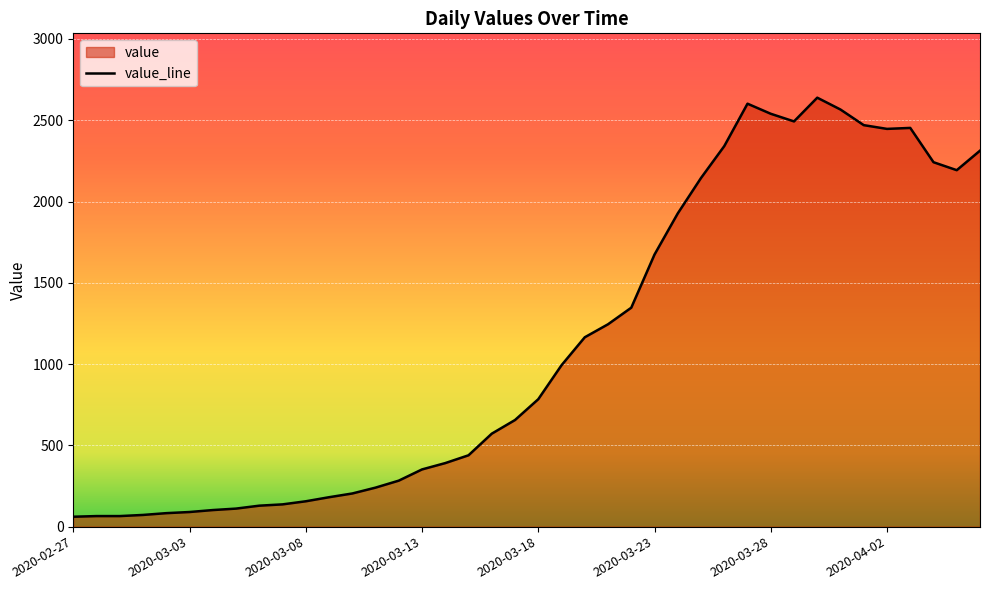

Reading left to right, transcribe all the data shown in this chart.

61	65	65	72	83	90	102	111	129	137	156	181	204	240	283	352	391	439	572	656	784	993	1165	1245	1347	1674	1927	2145	2341	2602	2540	2493	2639	2566	2470	2447	2453	2242	2193	2313